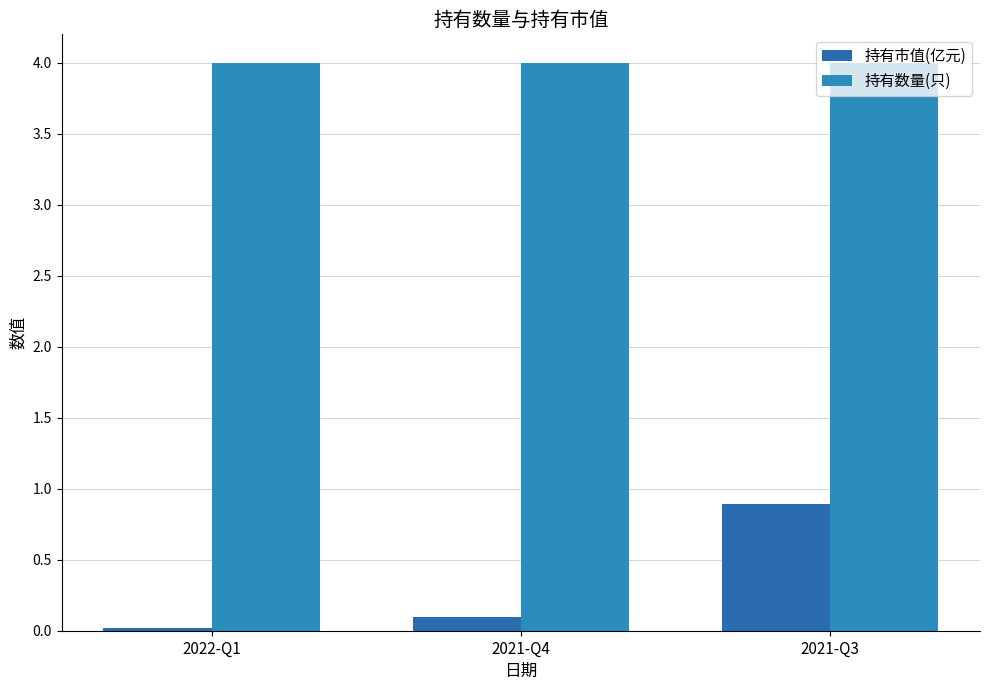

Is it true that 持有数量(只) equals 4.0 at 2022-Q1?

True